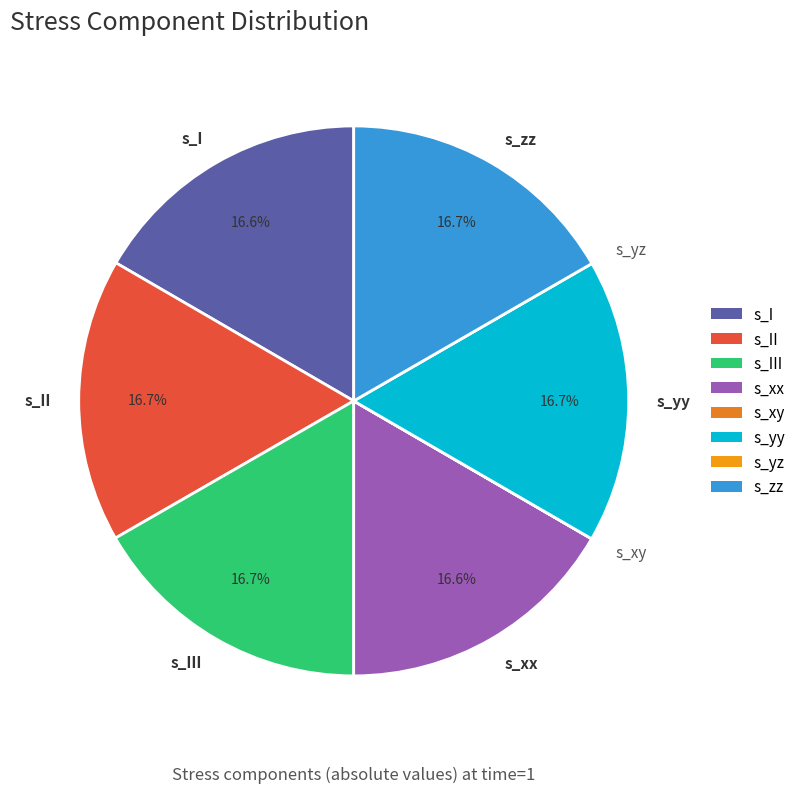

Does s_I represent more than half of the total?

No